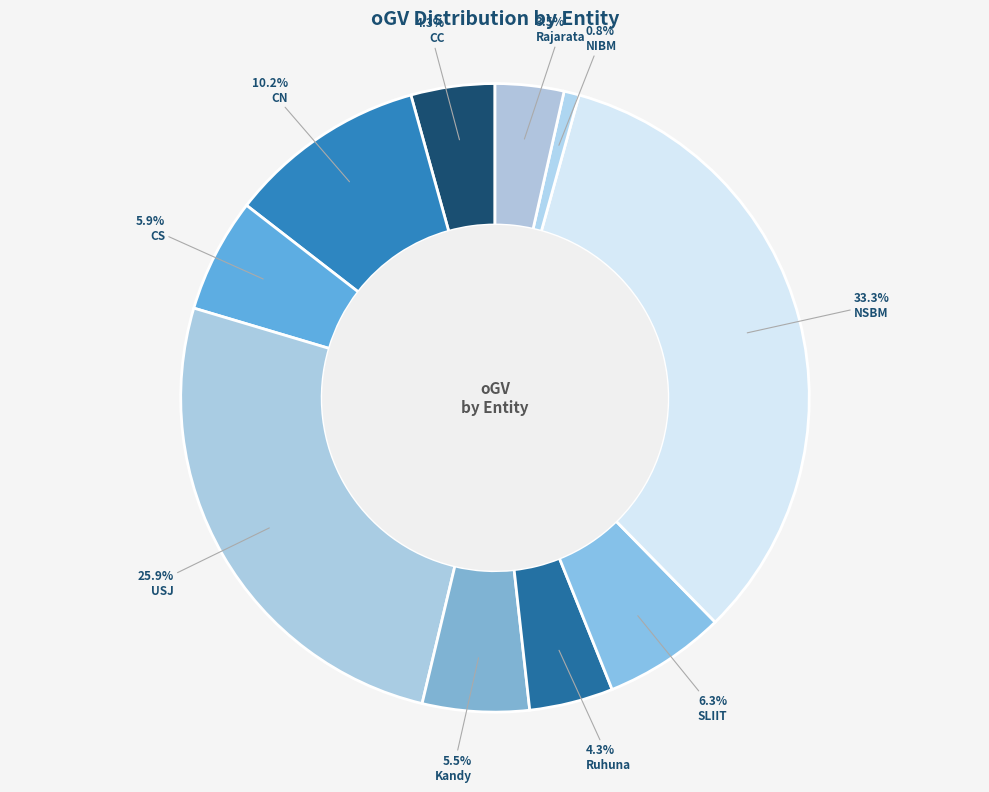

How many slices are in this pie chart?

10